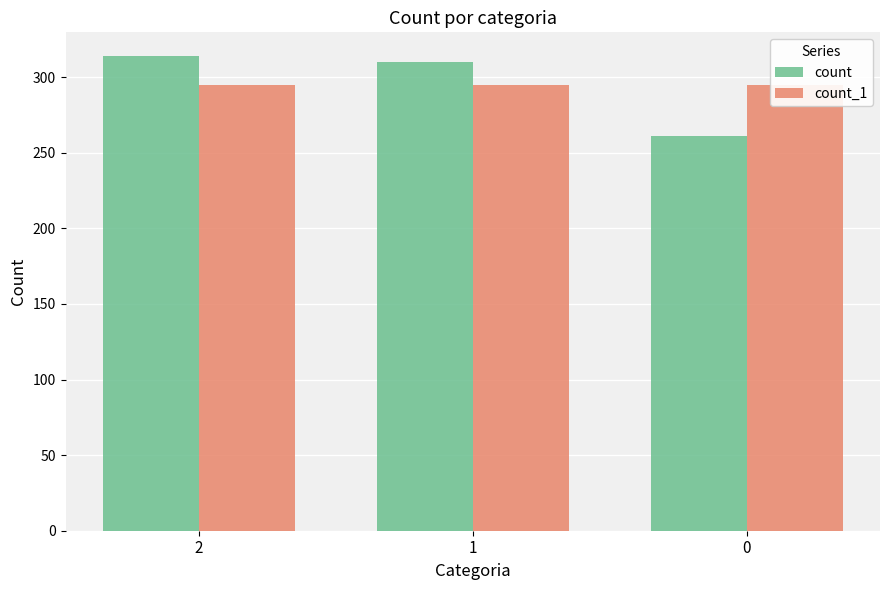

Reading left to right, list all the values displayed in this chart.

count: 2=314	1=310	0=261
count_1: 2=295	1=295	0=295